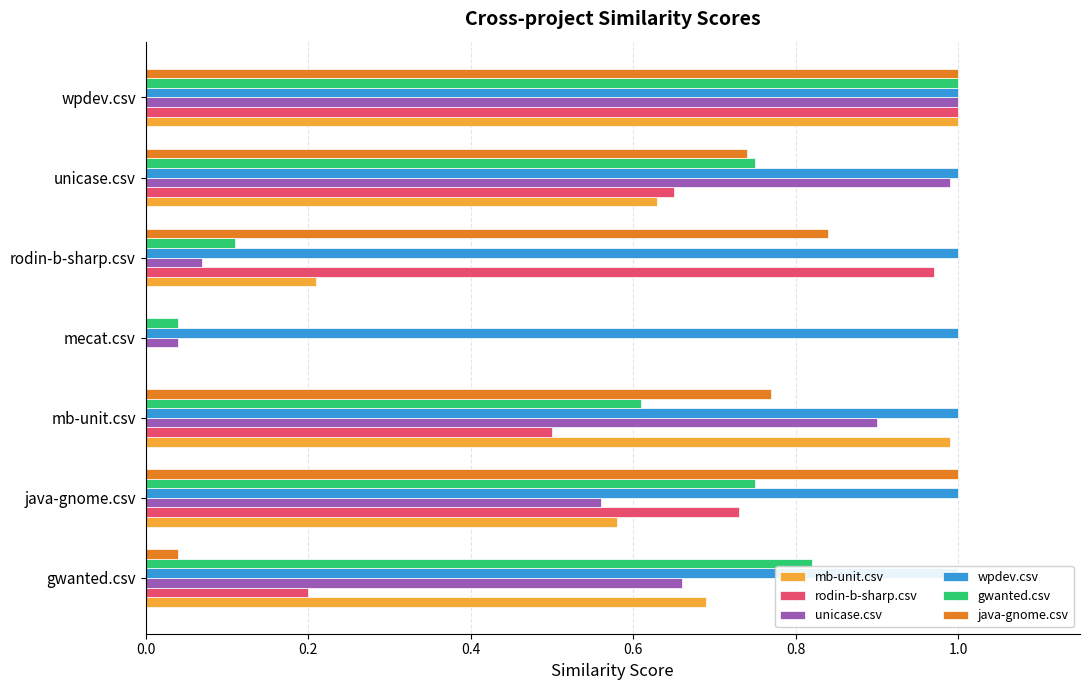

What is the sum of all gwanted.csv values?

4.1